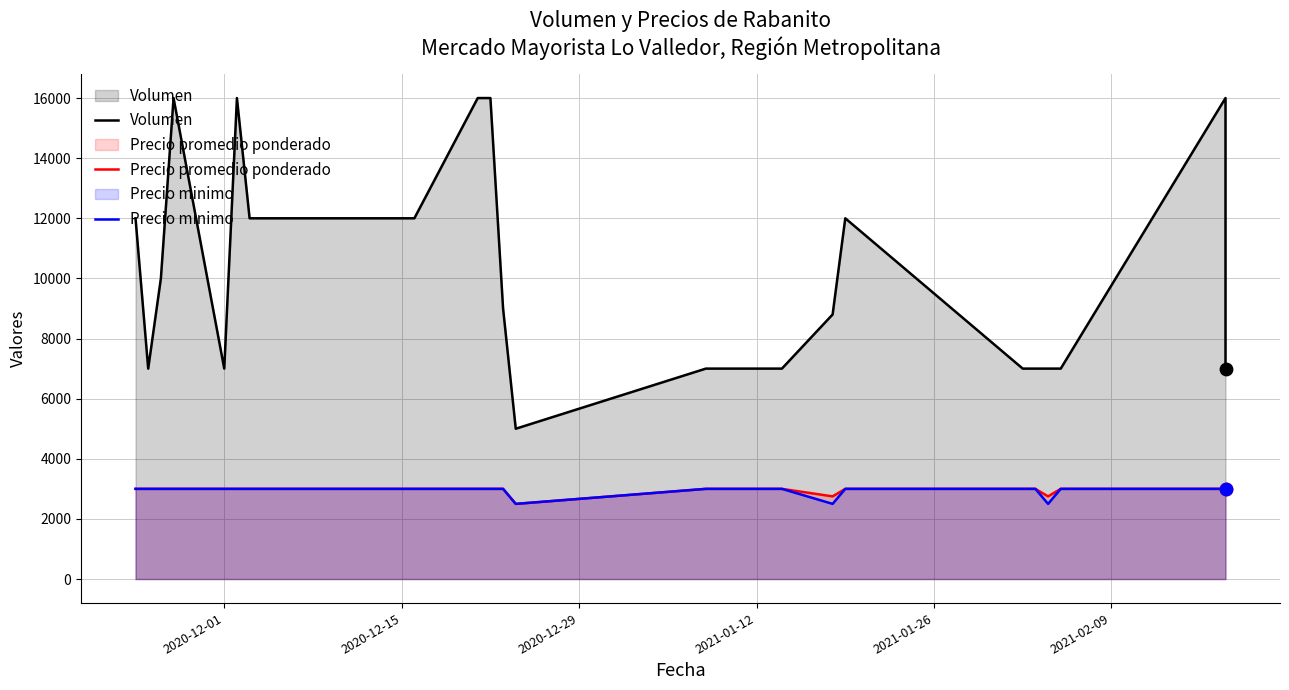

Which series has the largest Y range (max minus min)?

Volumen